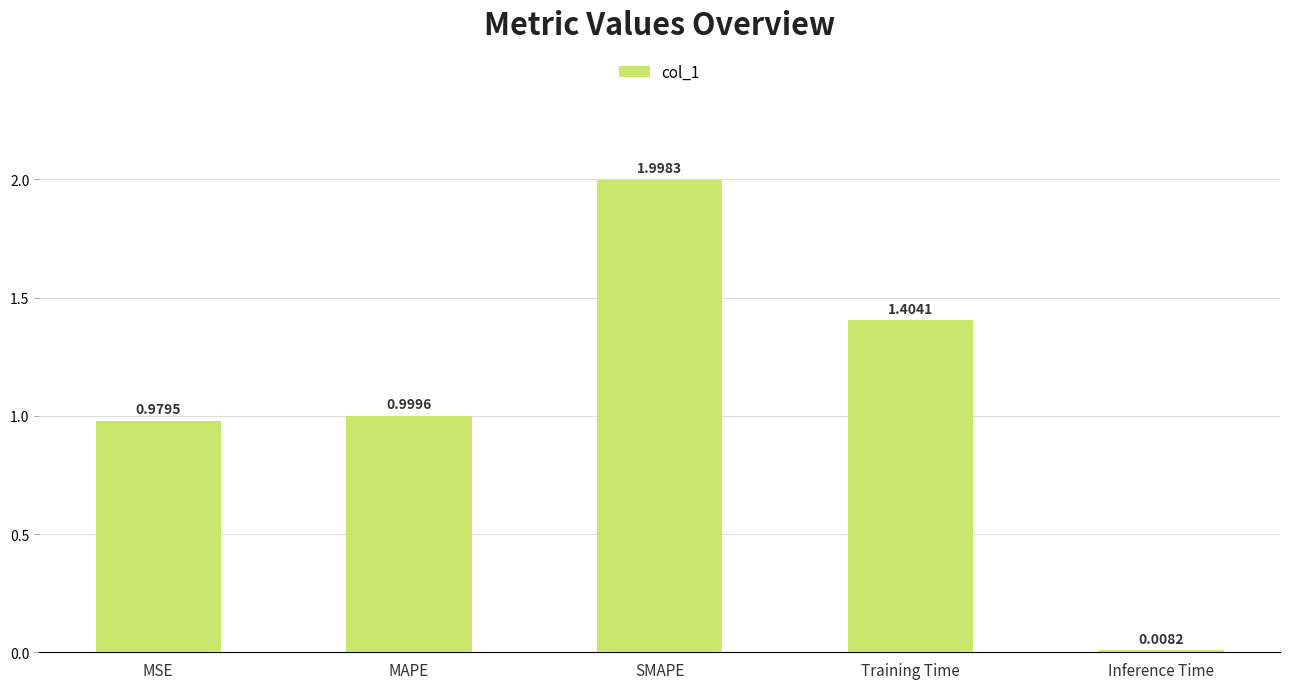

What is the average value?

1.1